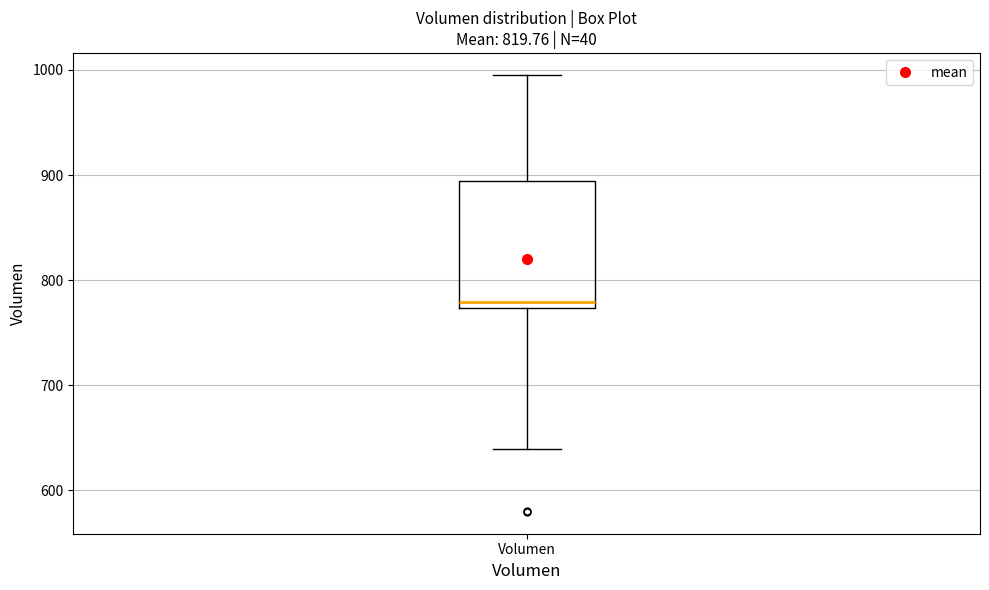

Transcribe this box plot: give where the median line is, the range the box spans, and where the two whiskers end, as read against the y-axis. The values are not printed on the chart, so give them approximately, as read against the axis.

median 780, box 770 to 890, whiskers 640 to 1000